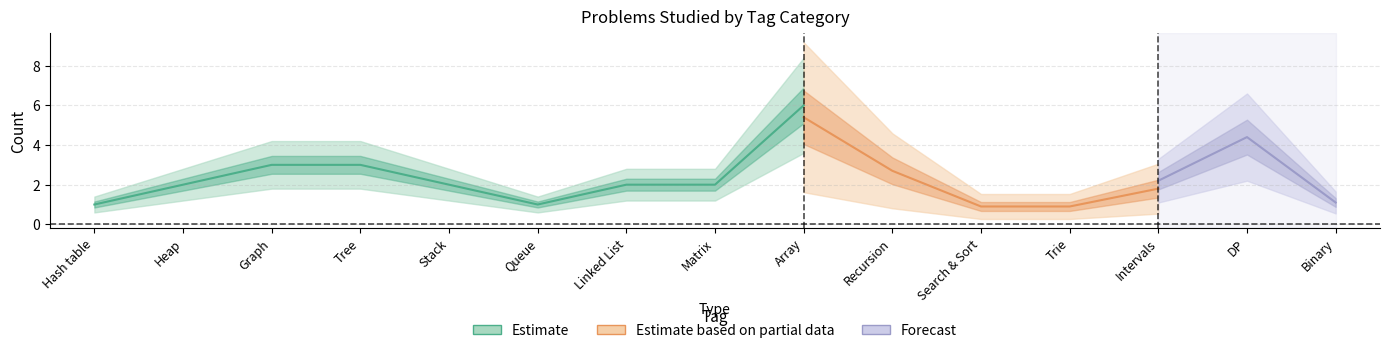

True or false: Estimate and Forecast cross at least once.

False